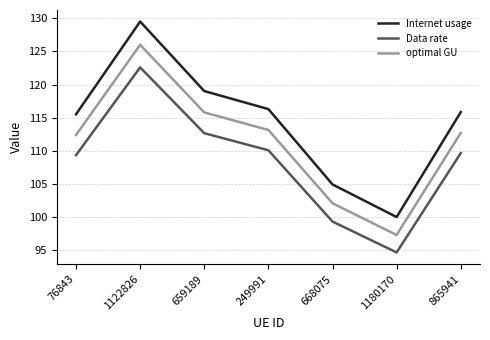

Which series has the largest total across all categories?

Internet usage